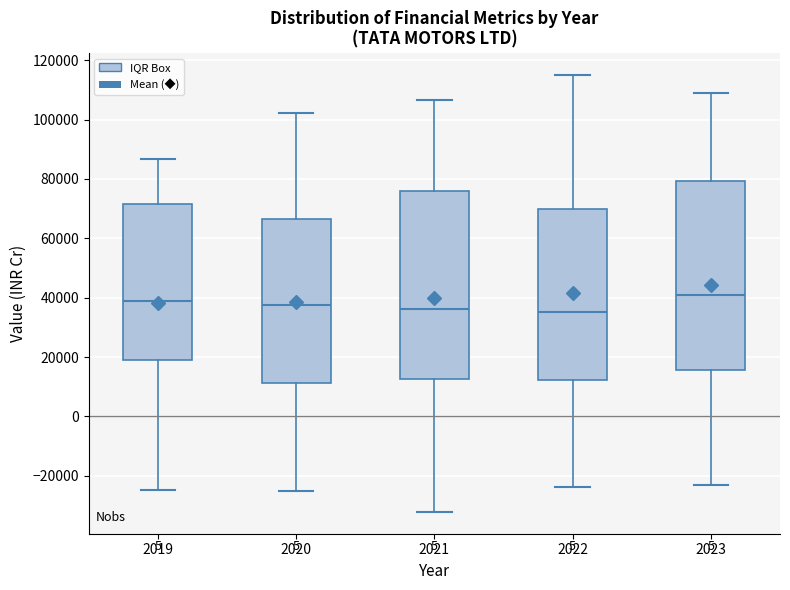

Where is the upper edge of the box at x = 2022 on the y-axis? The values are not printed on the chart, so give them approximately, as read against the axis.

70000